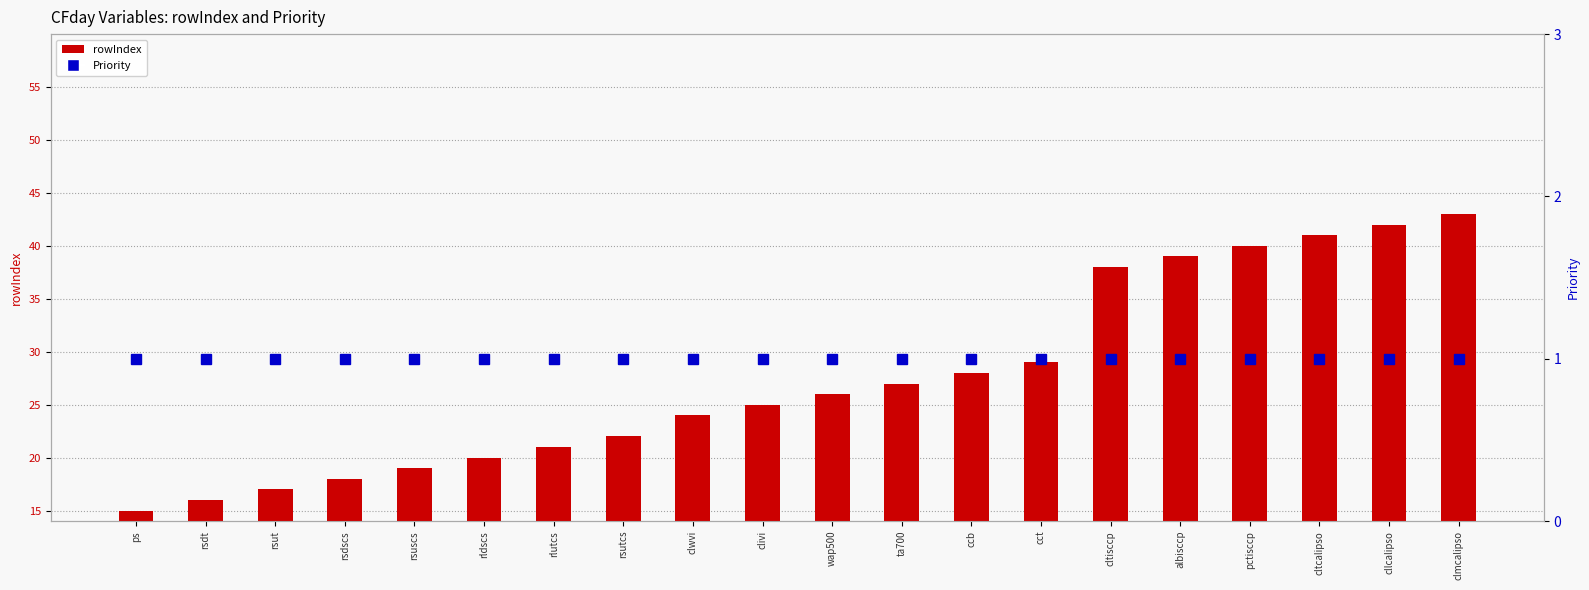

Which series has the widest spread of values?

rowIndex